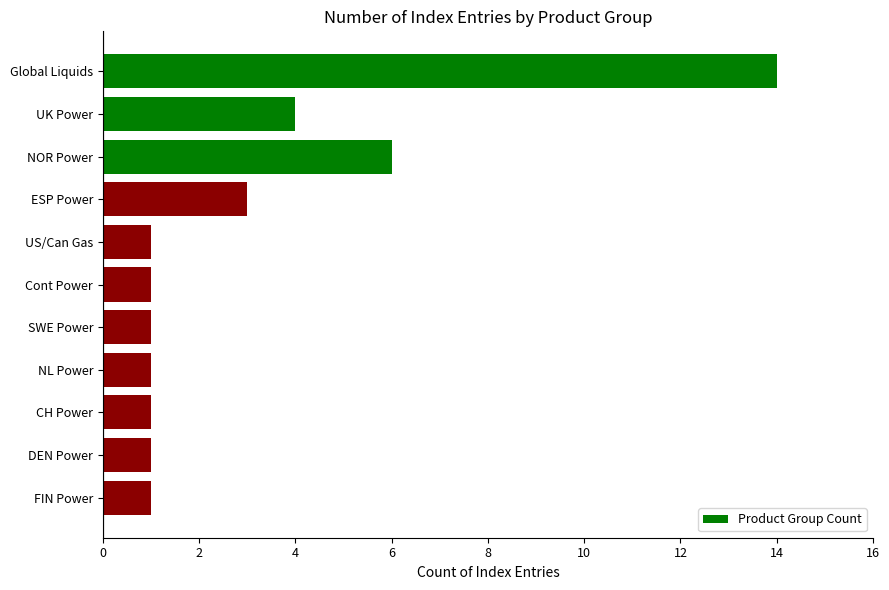

What is the maximum value shown in the chart?

14